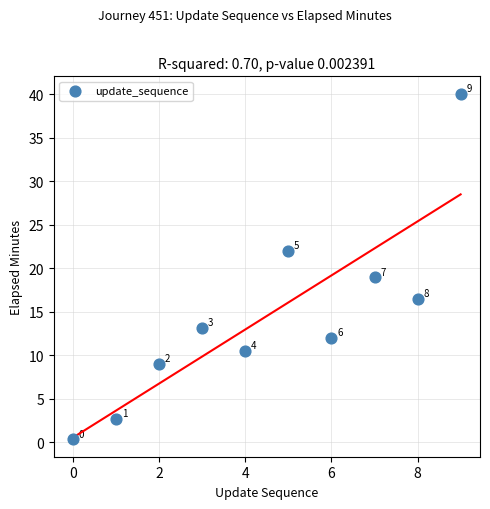

What is the average Y value?

14.5